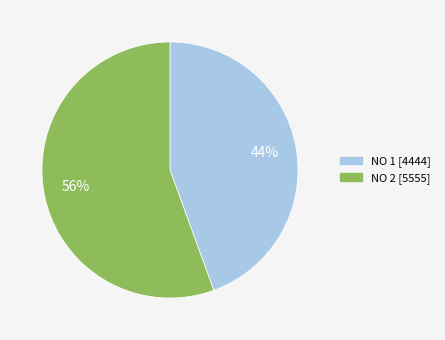

To the nearest percent, what is the average slice percentage?

50%